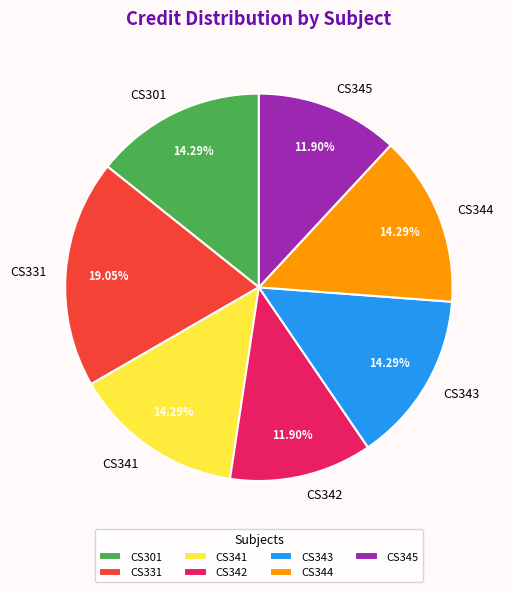

Is there any slice that represents more than half of the pie?

No